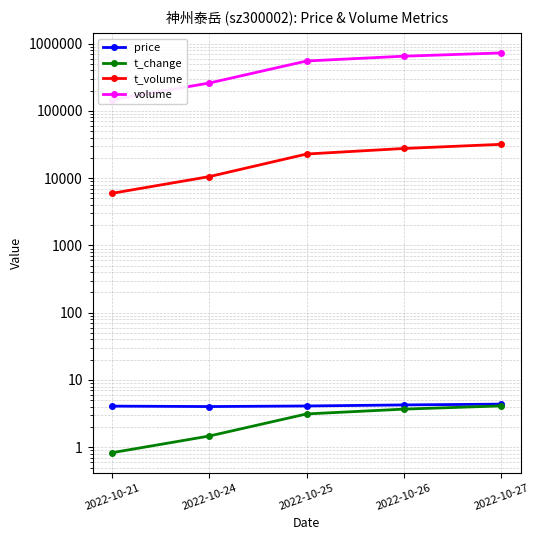

True or false: t_change and t_volume cross at least once.

False